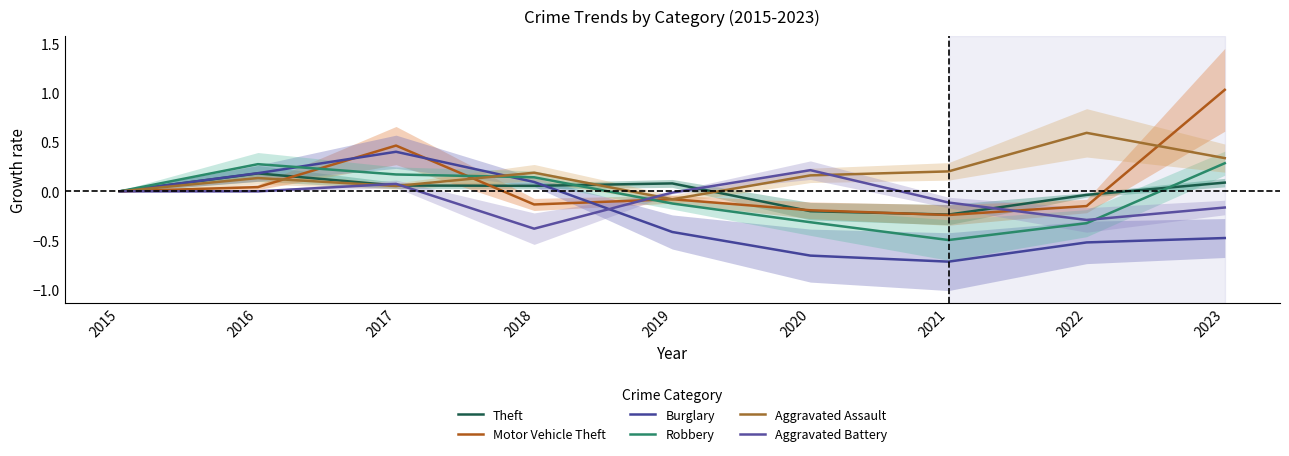

Where is the first local minimum for Motor Vehicle Theft?

2018